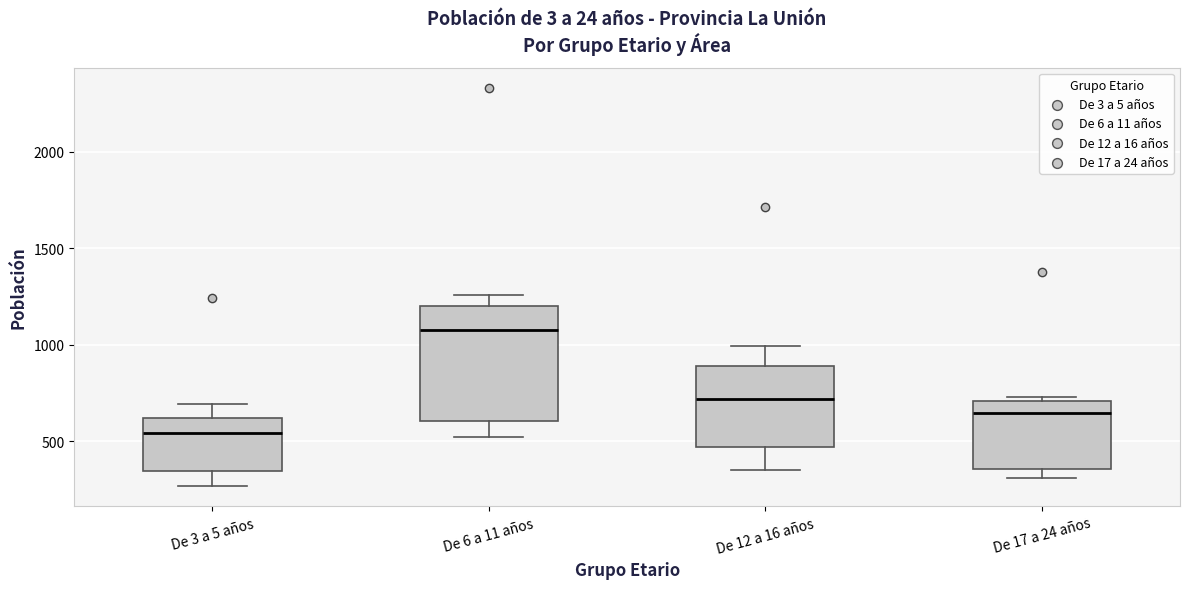

Where is the upper edge of the box for De 12 a 16 años on the y-axis? The values are not printed on the chart, so give them approximately, as read against the axis.

900